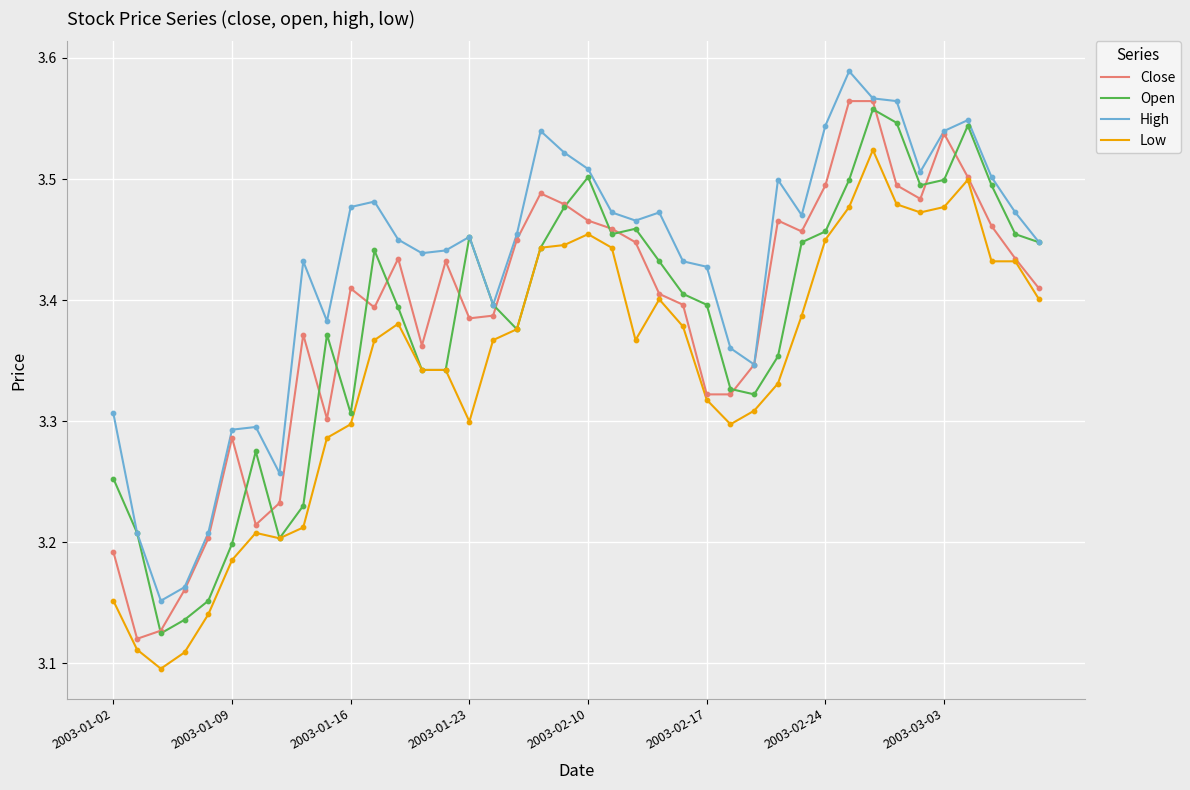

Which series has the largest range (max minus min)?

Close